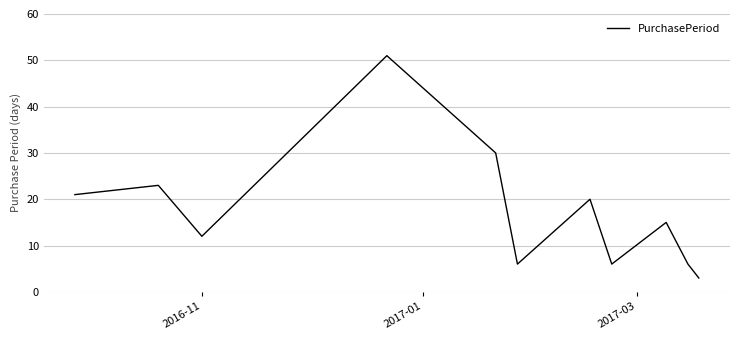

What is the difference between the maximum and minimum values?

48